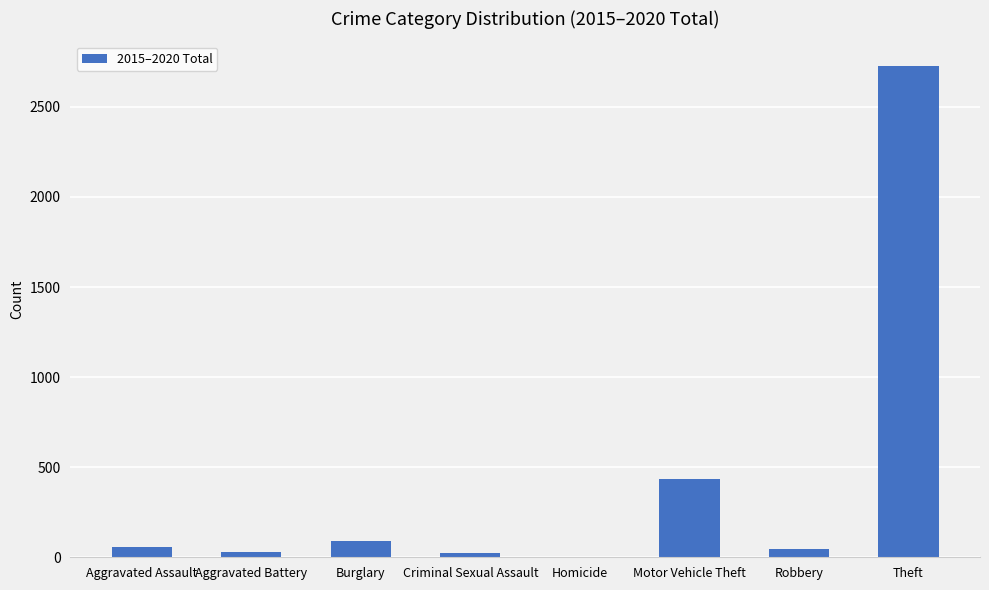

Are the bars horizontal?

No